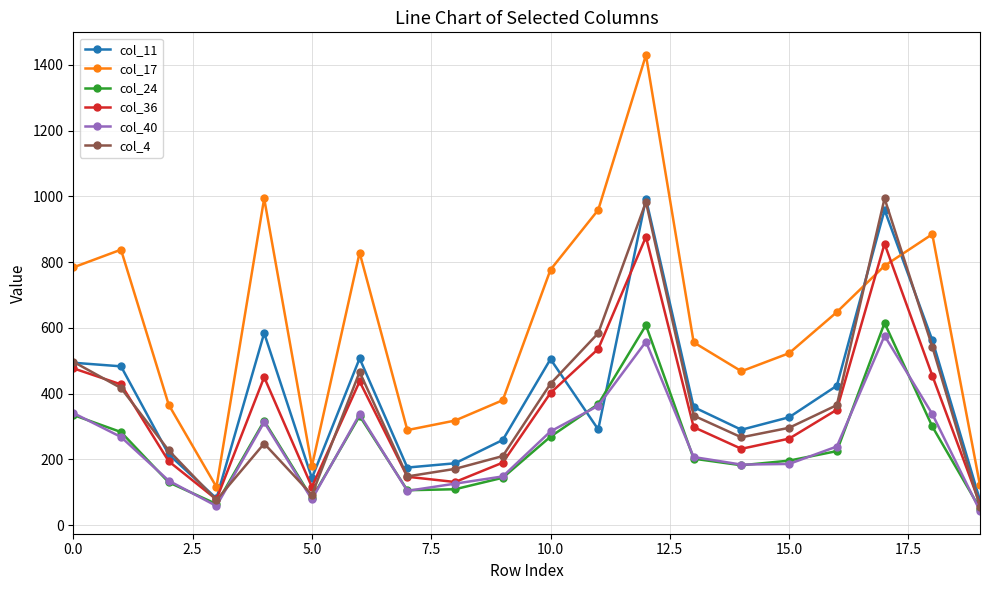

What is the minimum value shown in the chart?

43